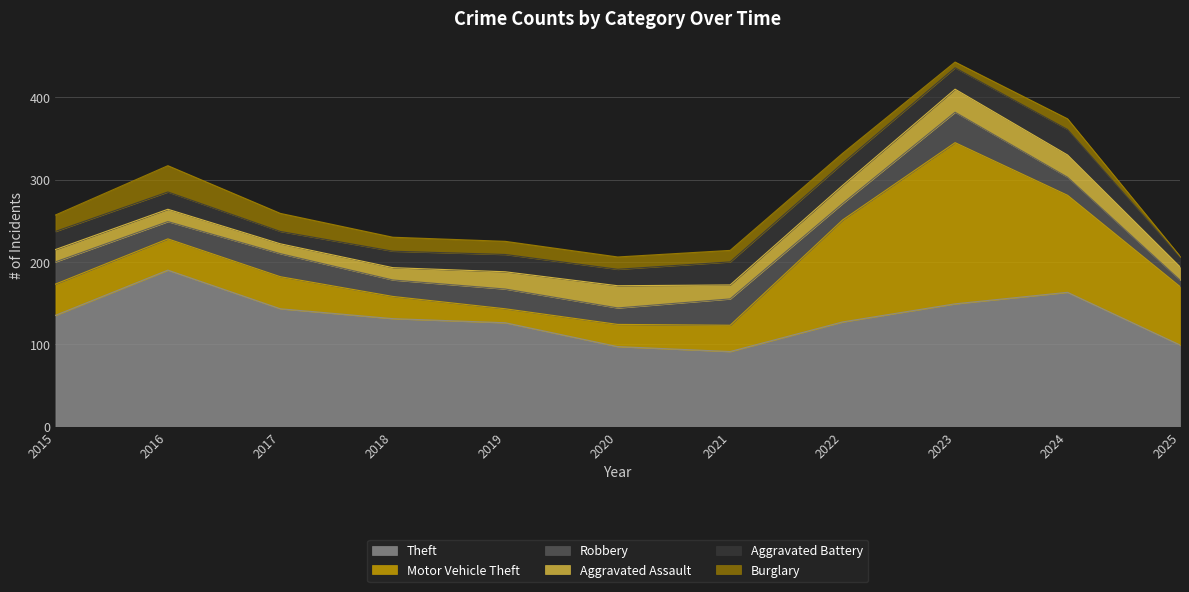

Count the number of categories in the chart.

11